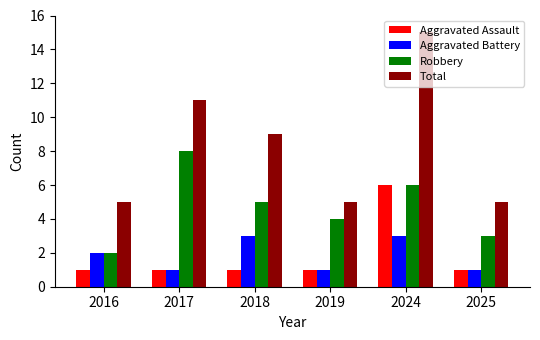

Does the chart contain stacked bars?

No